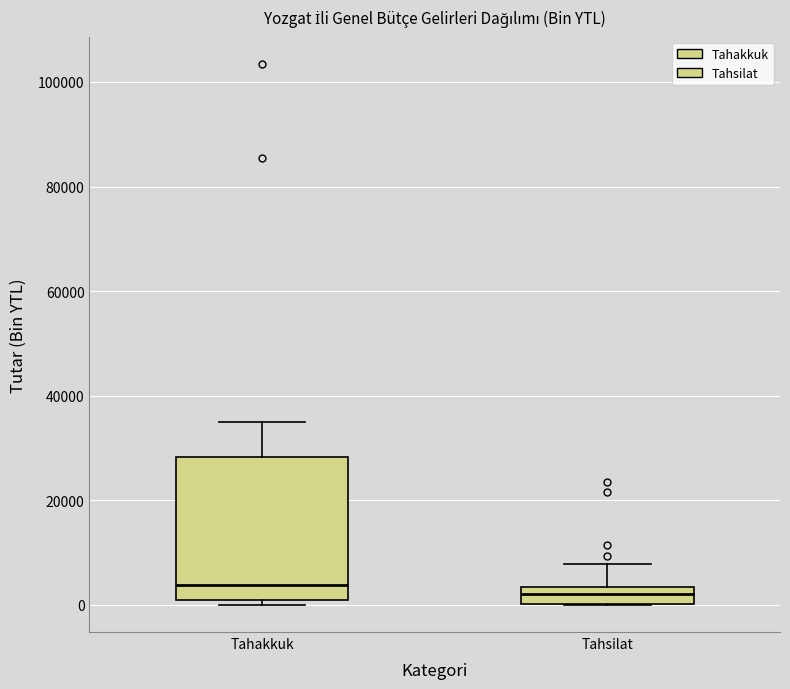

Where is the lower edge of the box for Tahakkuk on the y-axis? The values are not printed on the chart, so give them approximately, as read against the axis.

0